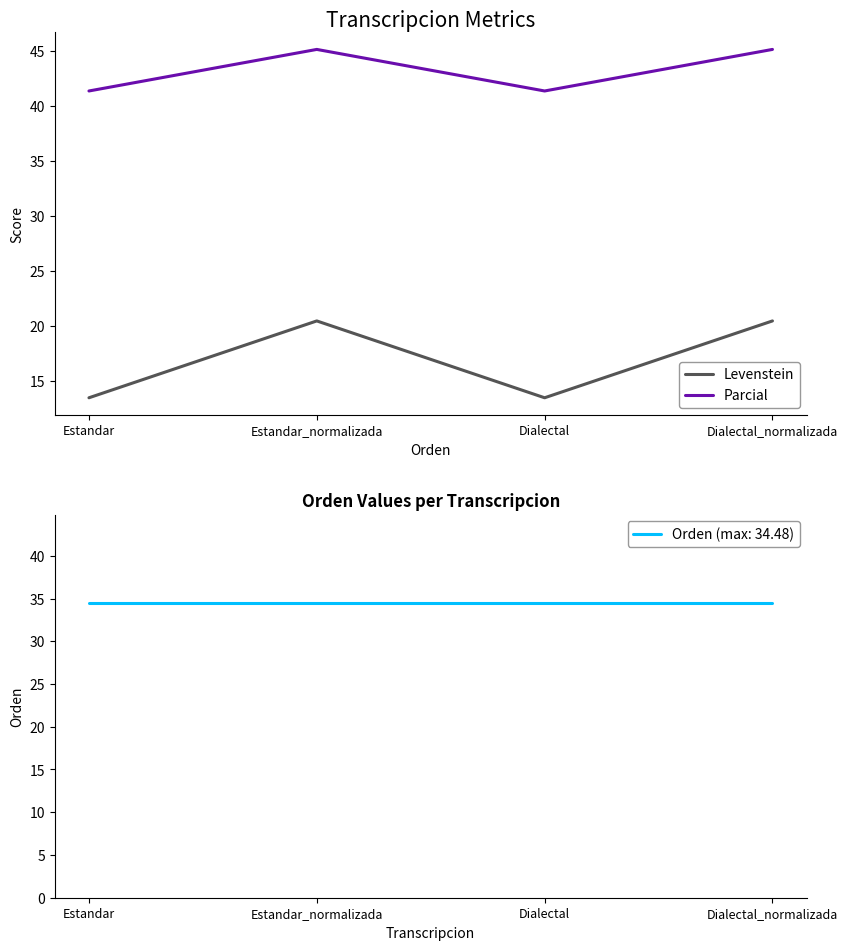

Where does the Parcial series first go above 45?

Estandar_normalizada